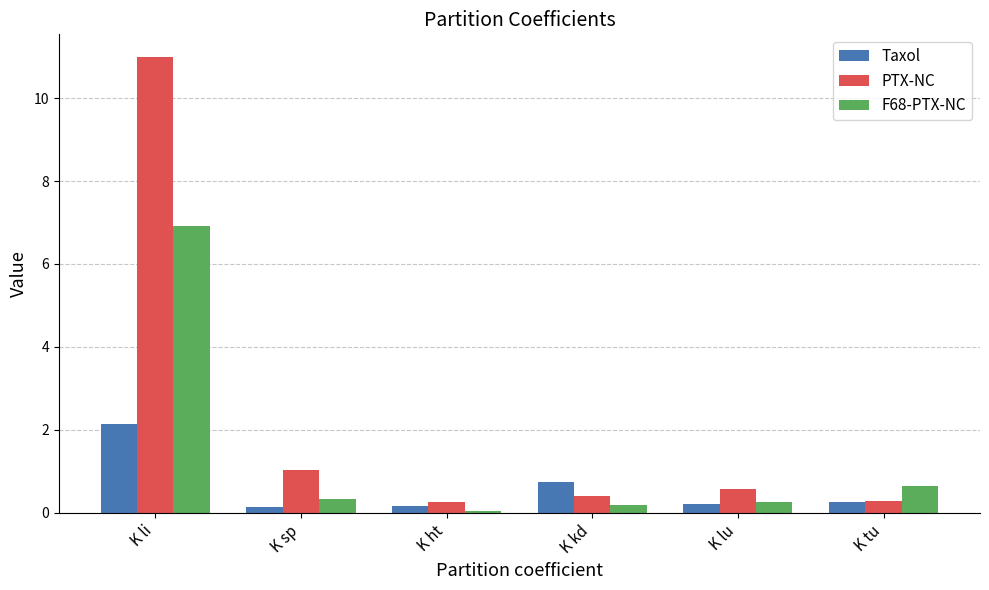

Rank the series by their average value, from lowest to highest.

Taxol, F68-PTX-NC, PTX-NC